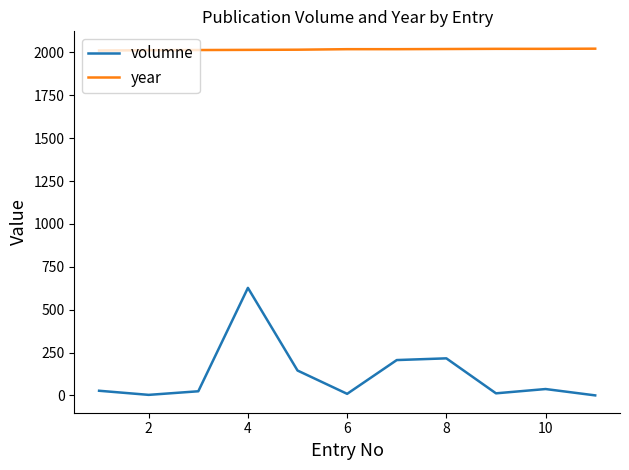

Which series has the largest total across all categories?

year